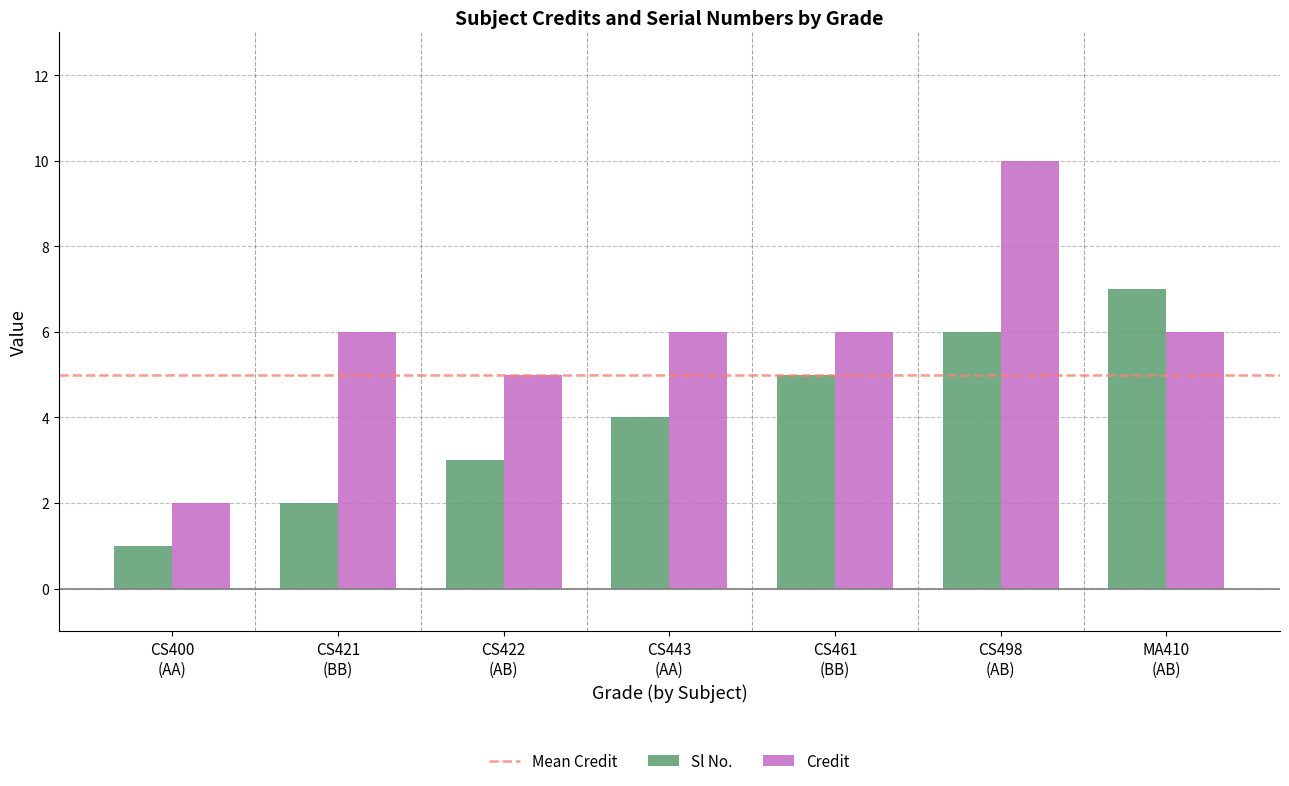

At which label does Sl No. reach its minimum?

CS400
(AA)